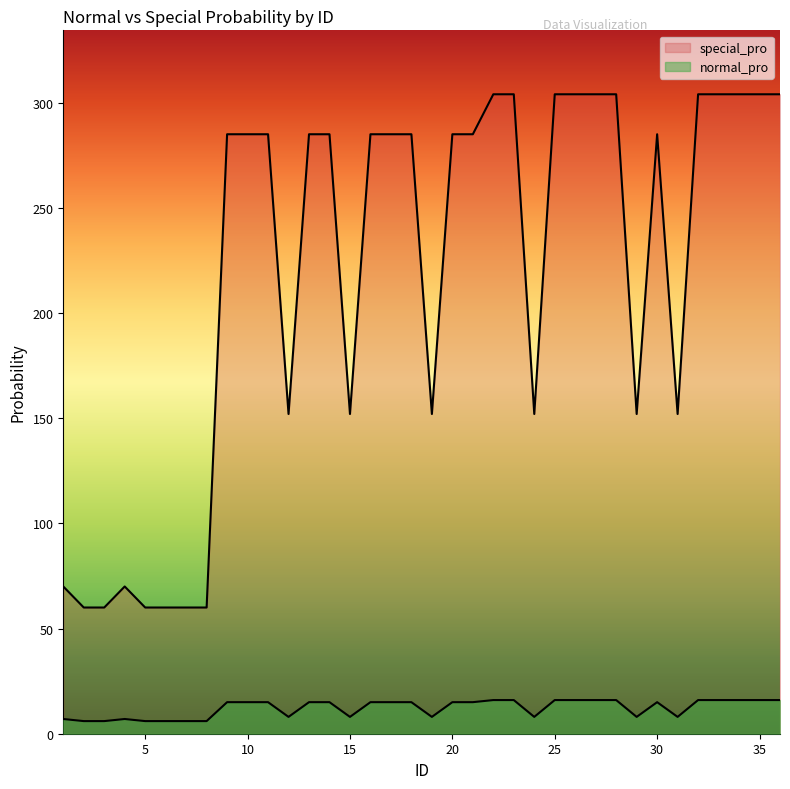

What are all the series names shown in the legend?

normal_pro, special_pro